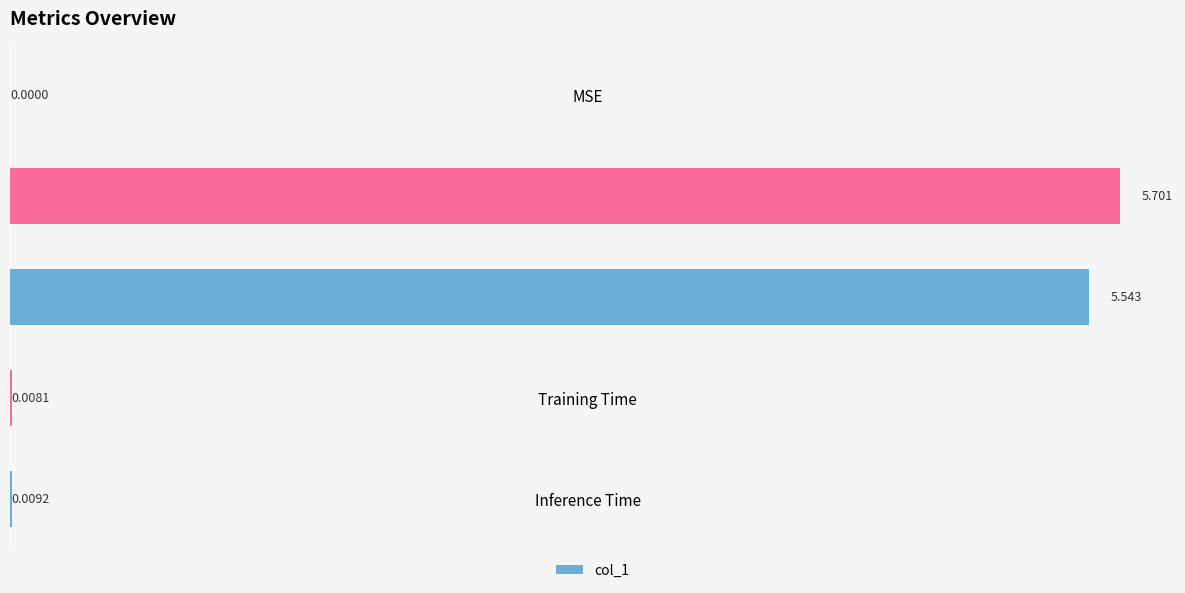

Which label corresponds to the largest value in the chart?

MAPE